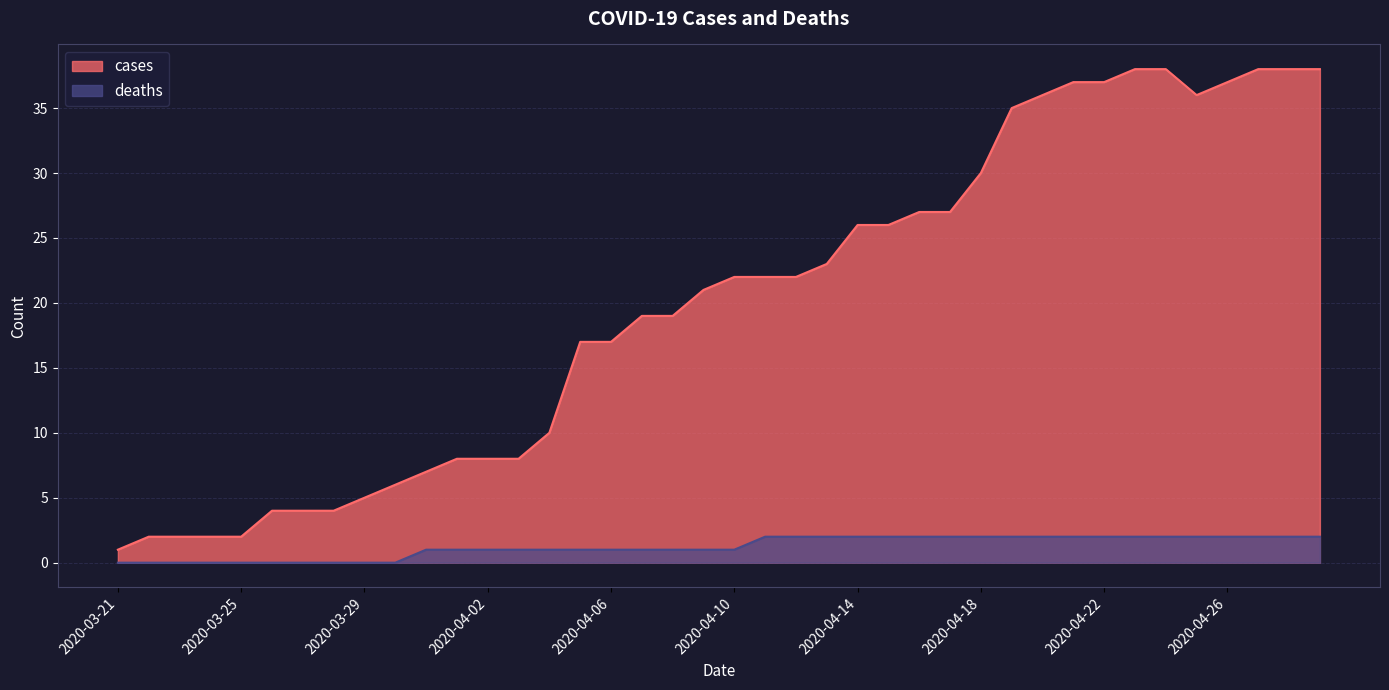

Reading left to right, list all the values displayed in this chart.

cases: 1	2	2	2	2	4	4	4	5	6	7	8	8	8	10	17	17	19	19	21	22	22	22	23	26	26	27	27	30	35	36	37	37	38	38	36	37	38	38	38
deaths: 0	0	0	0	0	0	0	0	0	0	1	1	1	1	1	1	1	1	1	1	1	2	2	2	2	2	2	2	2	2	2	2	2	2	2	2	2	2	2	2